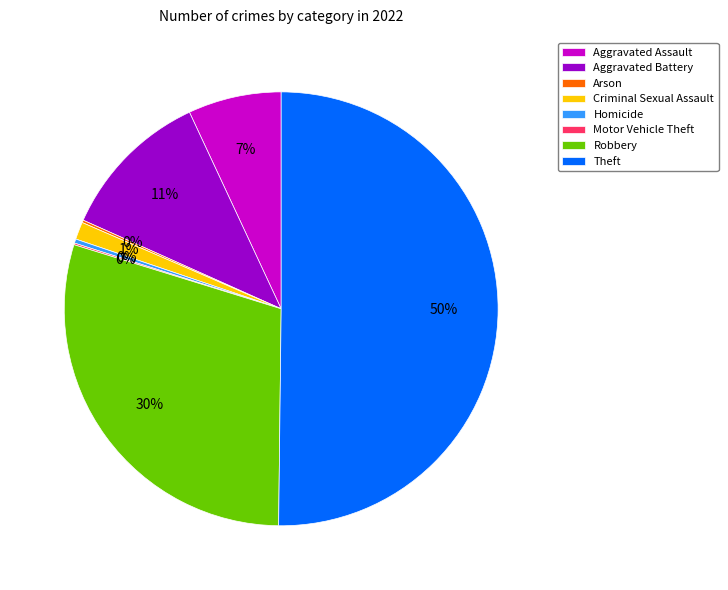

To the nearest percent, what is the average slice percentage?

12%